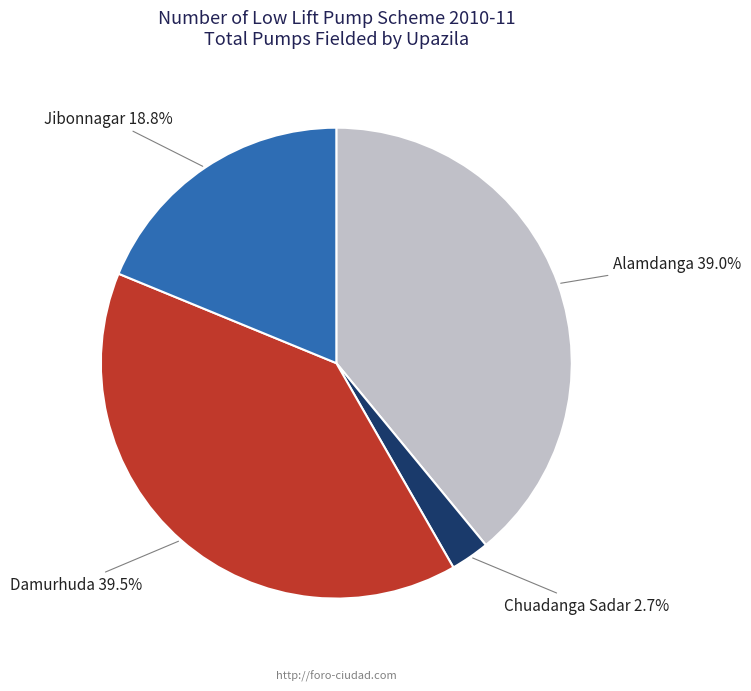

To the nearest percent, what is the average slice percentage?

25%